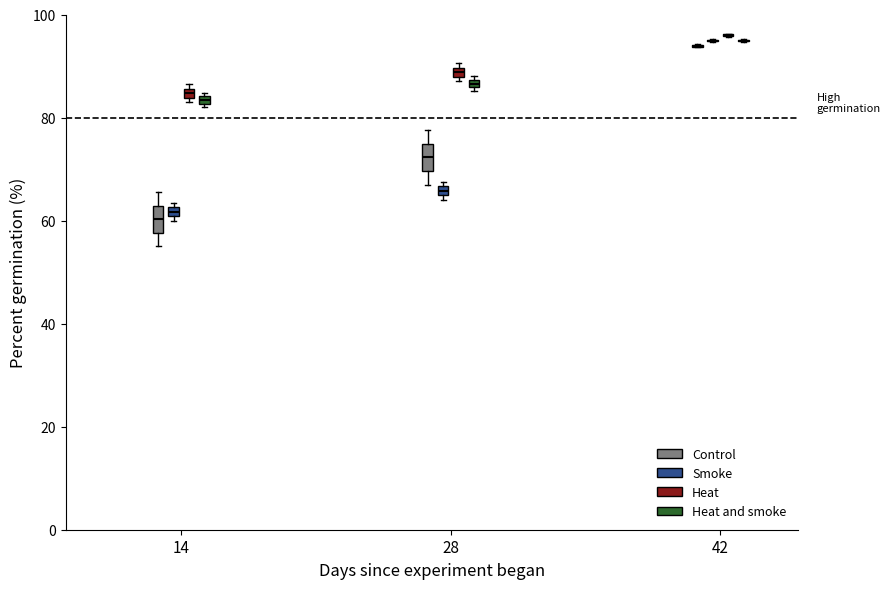

Where is the upper edge of the box for 28 (Heat and smoke) on the y-axis? The values are not printed on the chart, so give them approximately, as read against the axis.

88